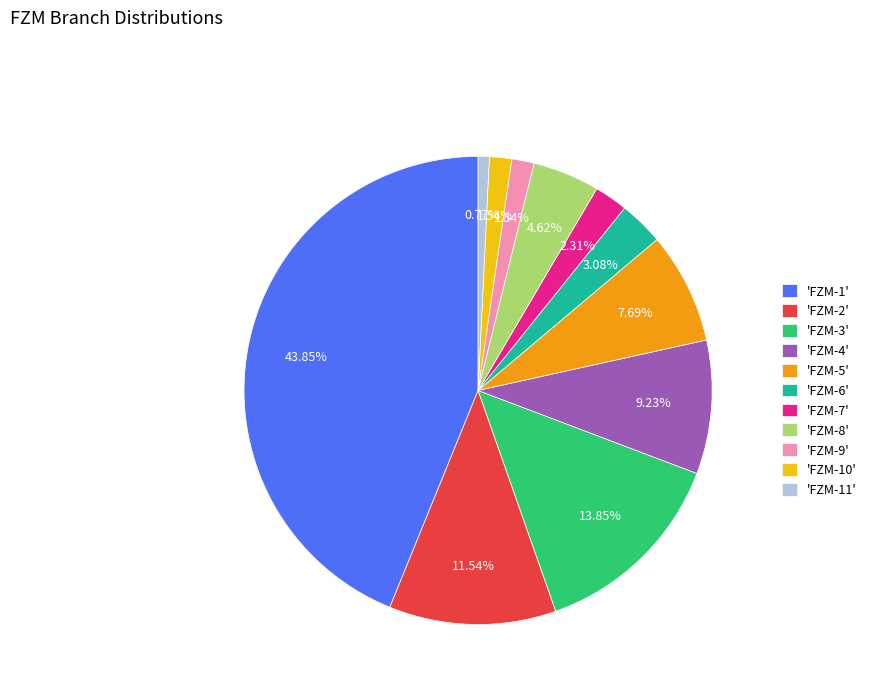

What is the ratio of the value at 'FZM-11' to the value at 'FZM-10'?

0.5